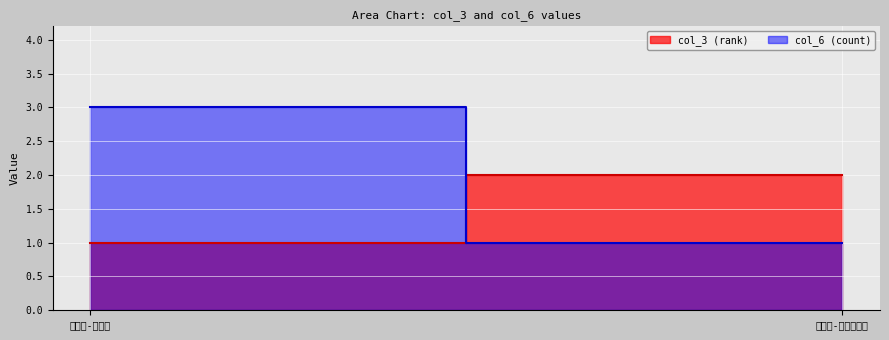

Which series has the largest total across all categories?

col_6_values